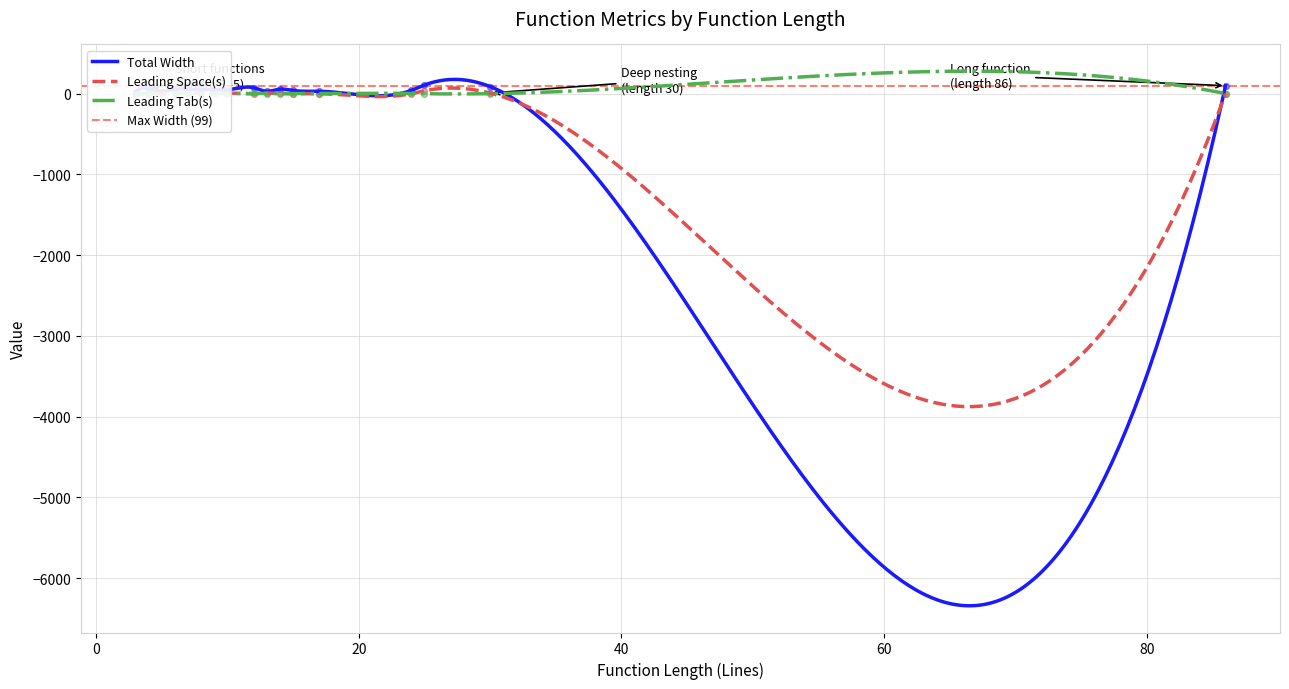

At how many categories does at least one series exceed 70?

4